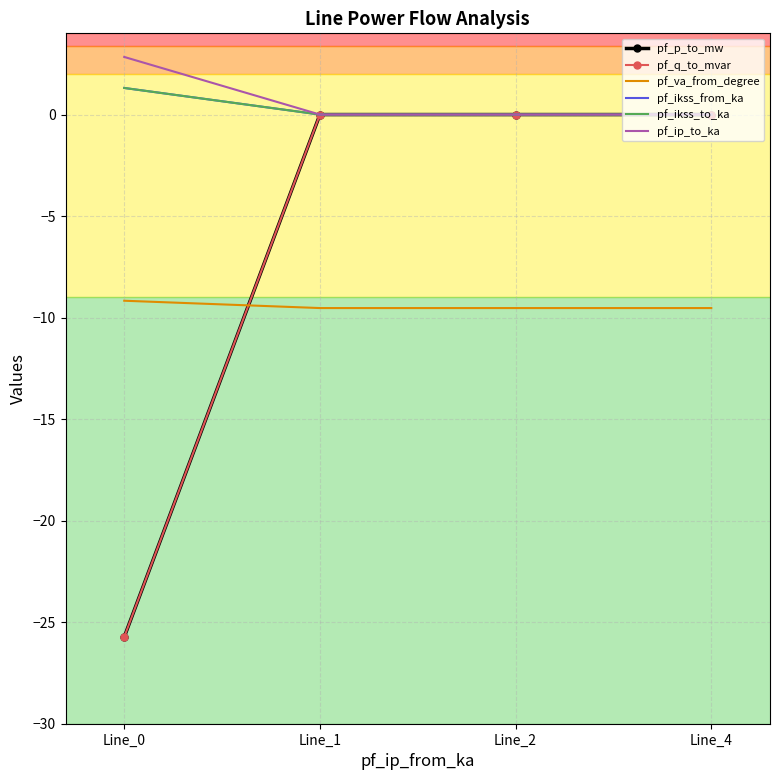

What is the average value of the pf_ip_to_ka series?

0.7